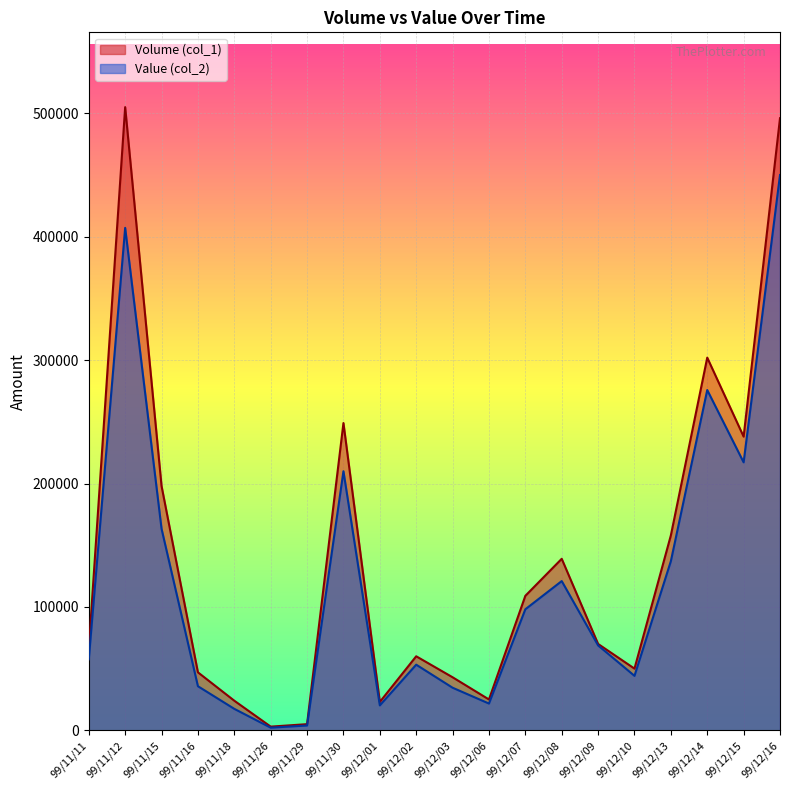

At which label does Volume (col_1) first exceed 70000?

99/11/12